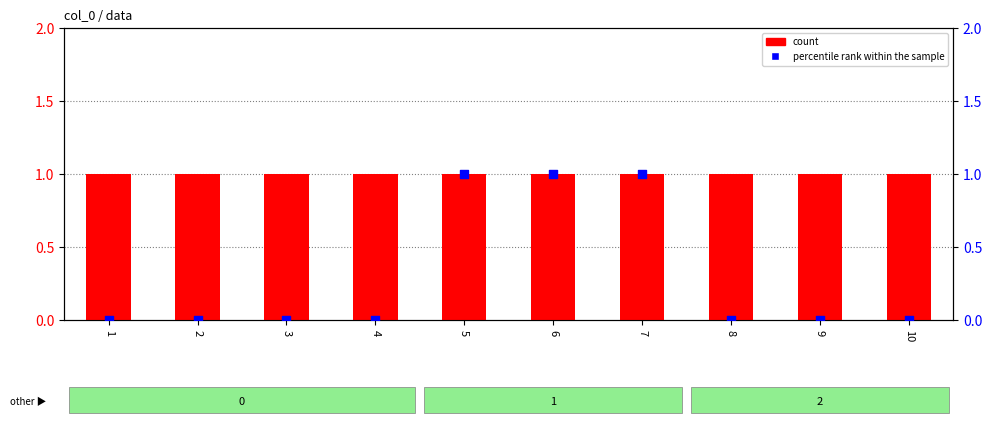

Which series has the largest total across all categories?

count